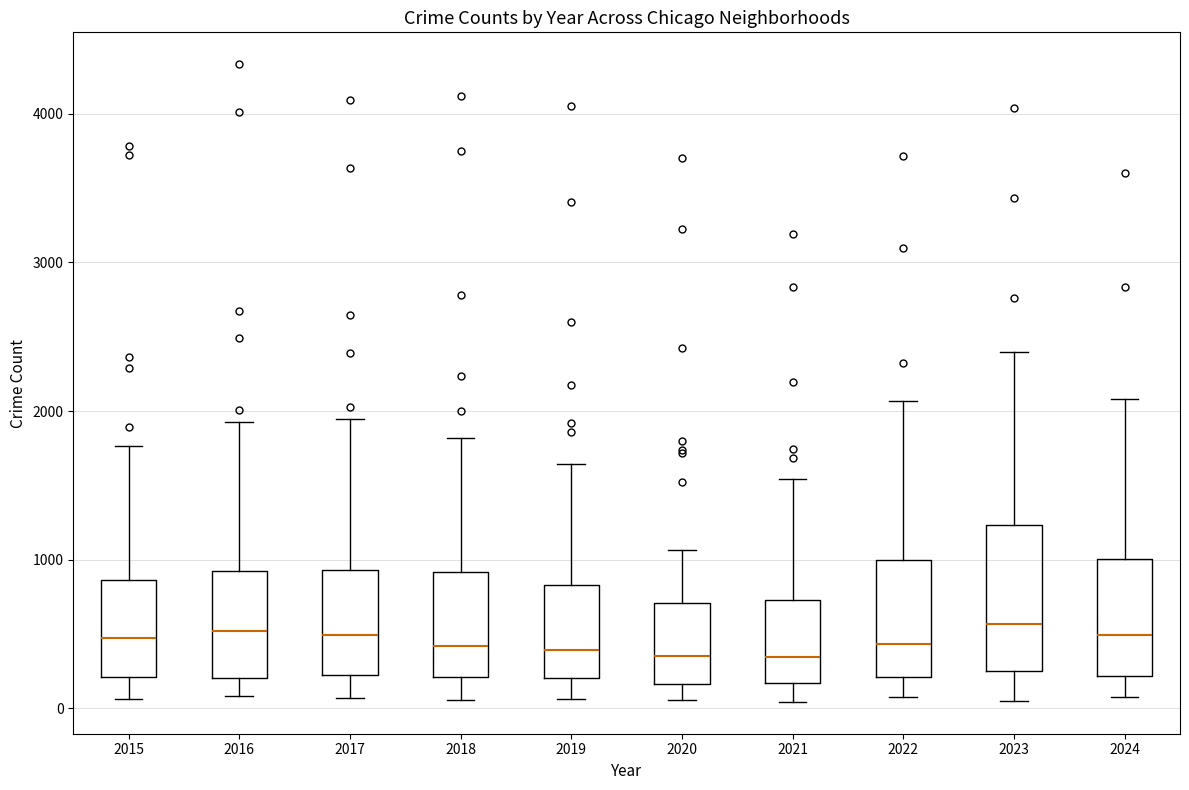

Which box is the tallest, from its lower edge to its upper edge?

2023